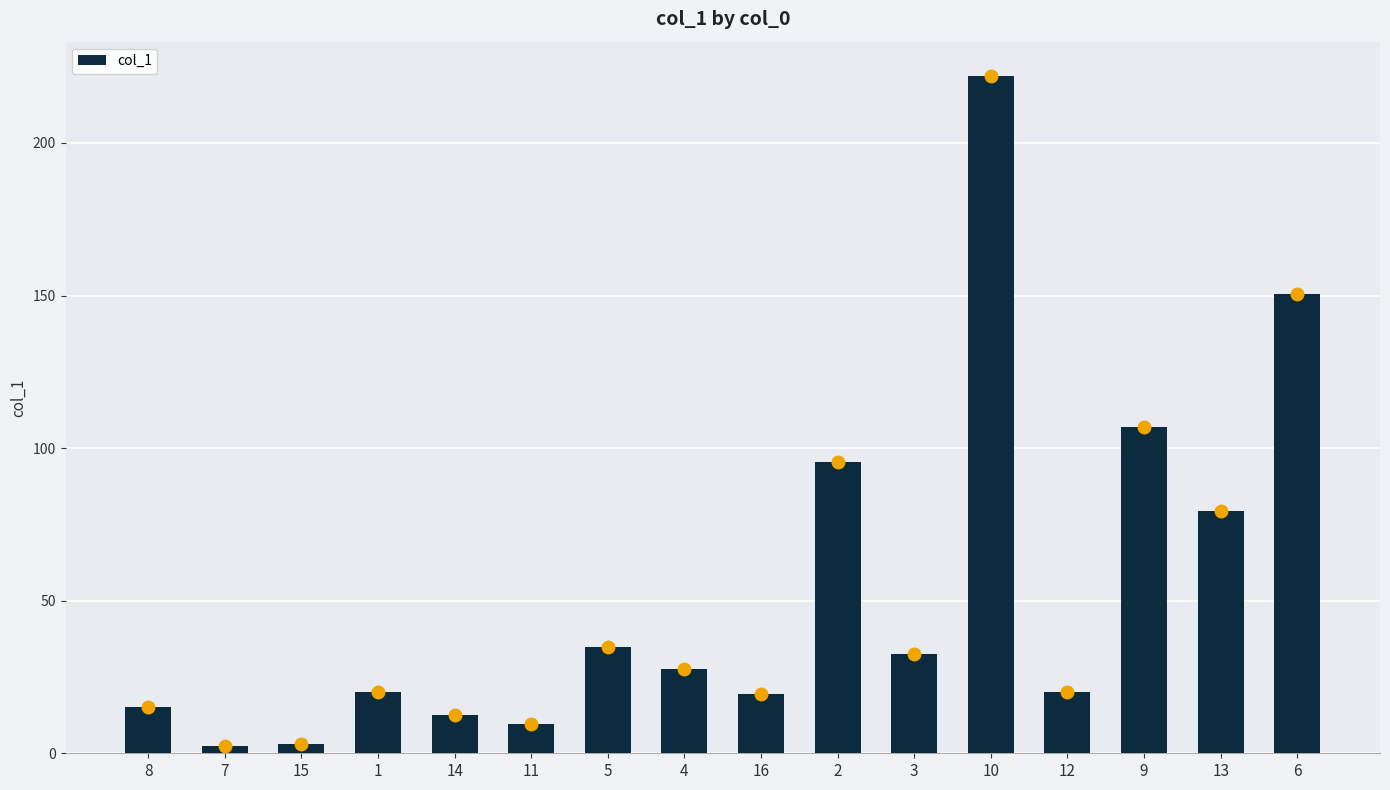

Where does the data first go above 27?

5